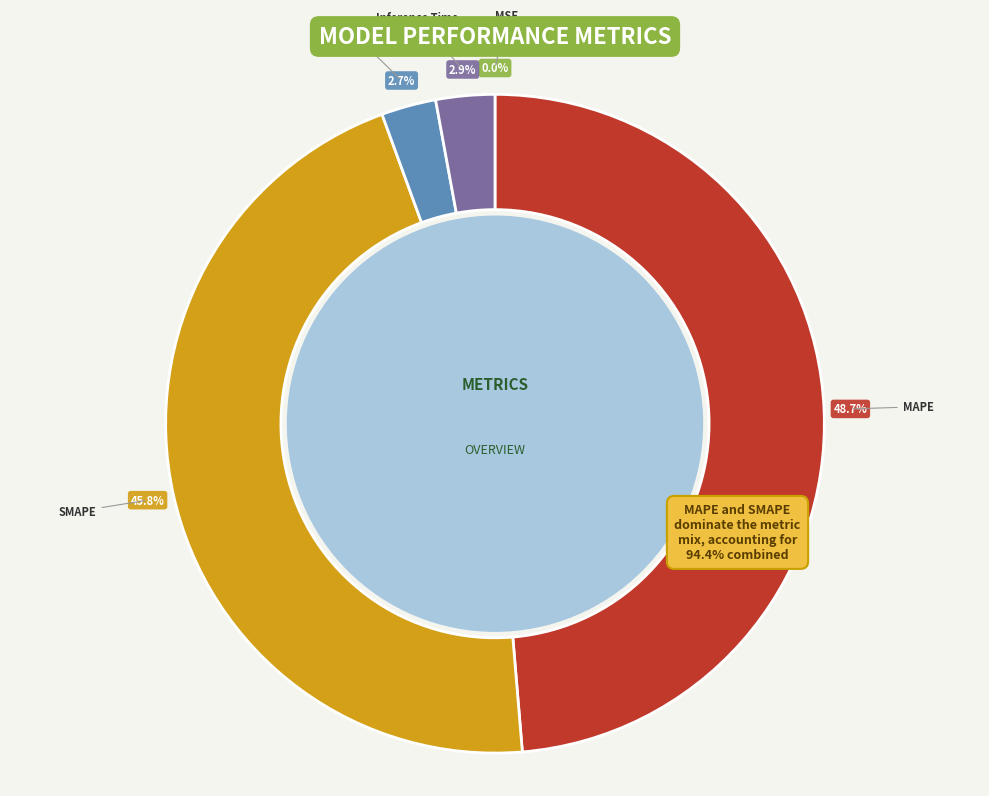

Does any single category account for the majority?

No